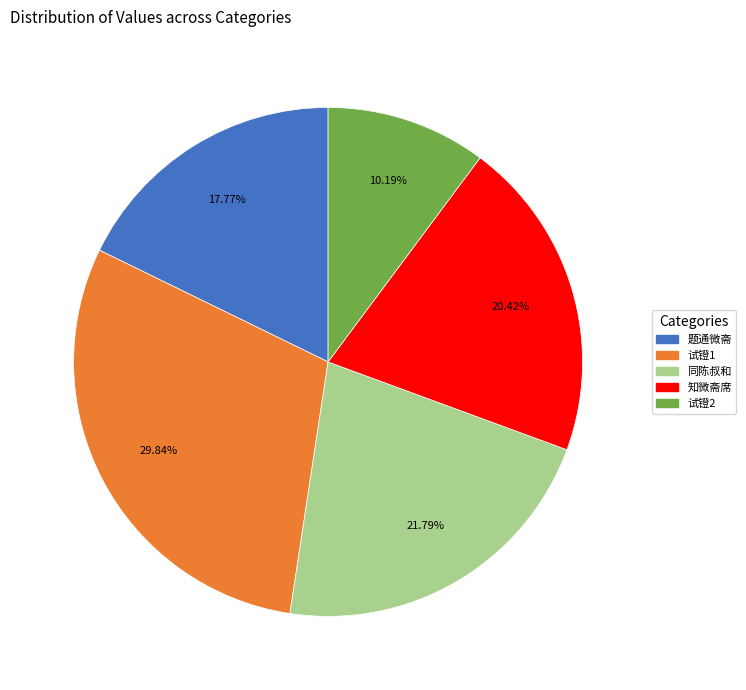

Does any single category account for the majority?

No